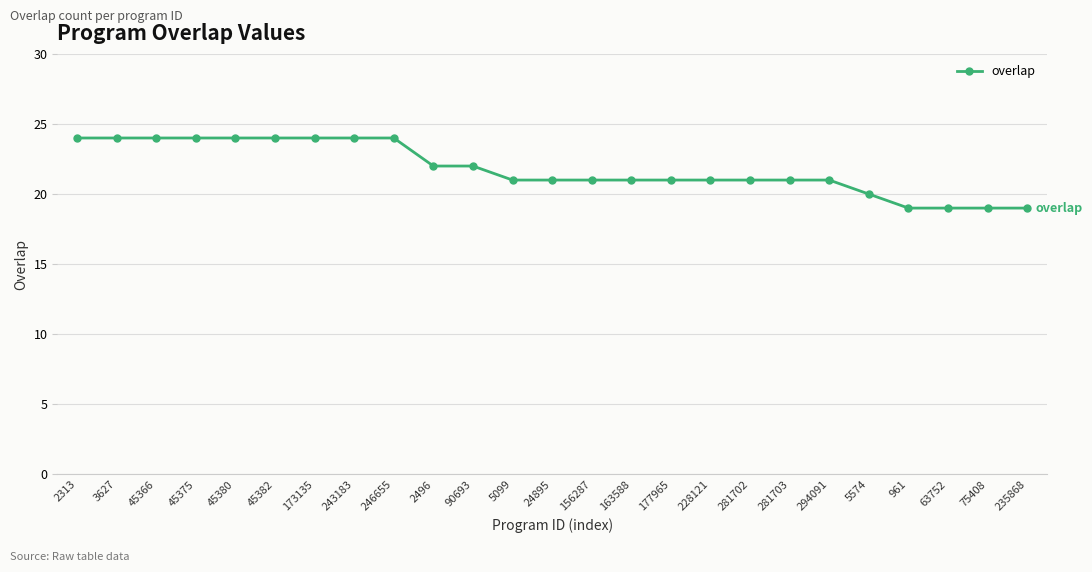

What is the difference between the maximum and minimum values?

5